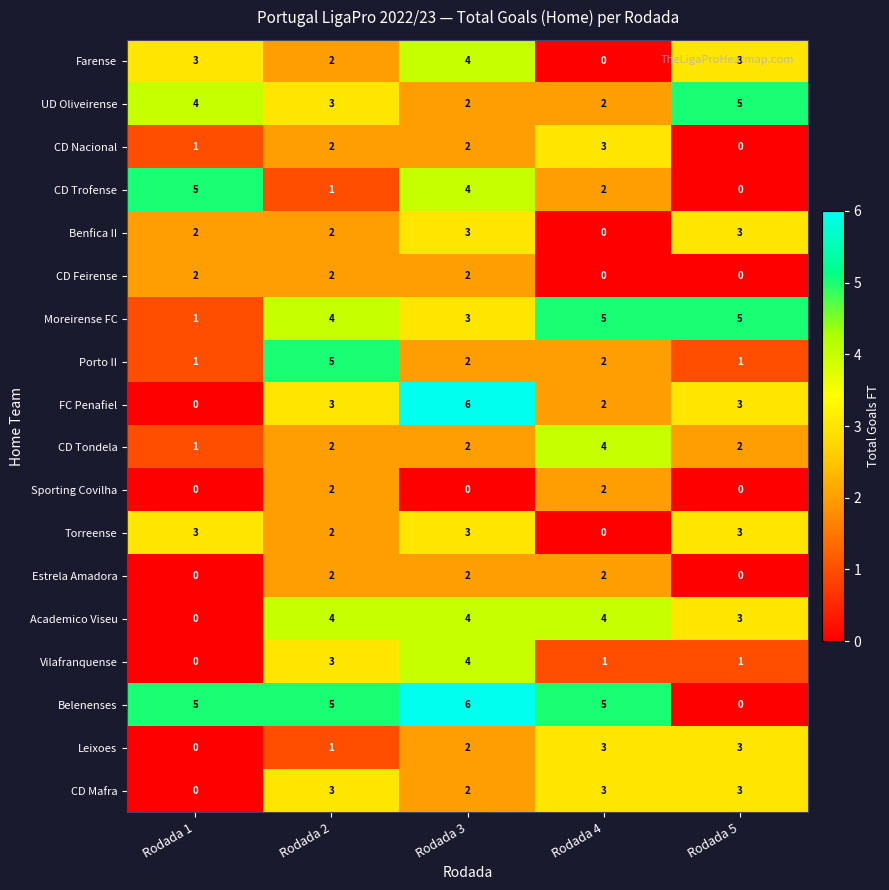

How many Farense values are between 2 and 3?

3